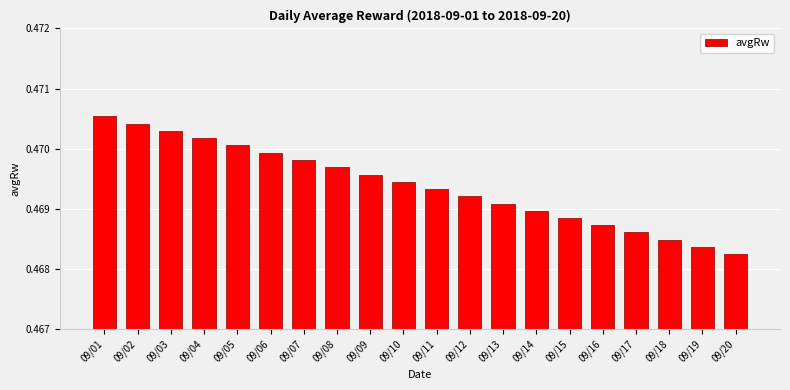

List the labels in order of value, largest first.

09/01, 09/02, 09/03, 09/04, 09/05, 09/06, 09/07, 09/08, 09/09, 09/10, 09/11, 09/12, 09/13, 09/14, 09/15, 09/16, 09/17, 09/18, 09/19, 09/20